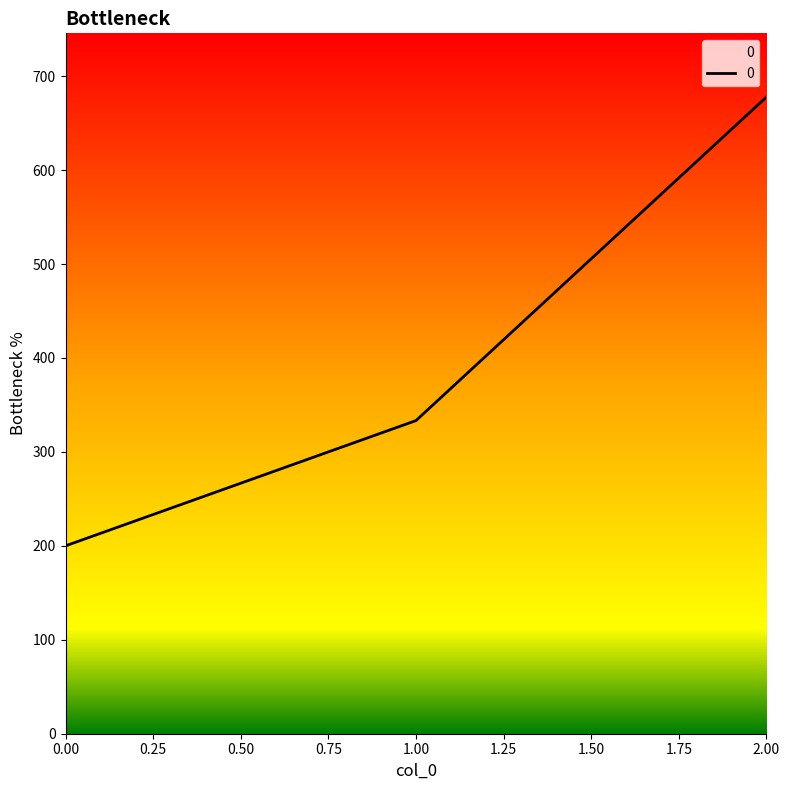

Is it true that the value at 0.00 is 107.8?

False